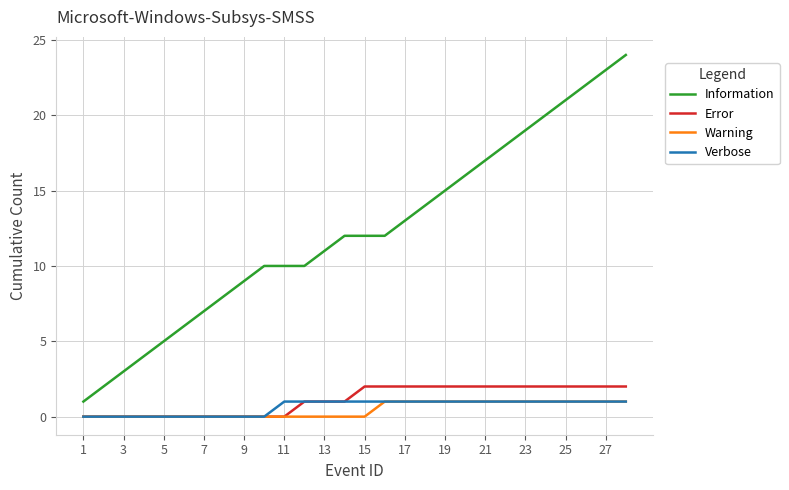

Which series has the largest range (max minus min)?

Information